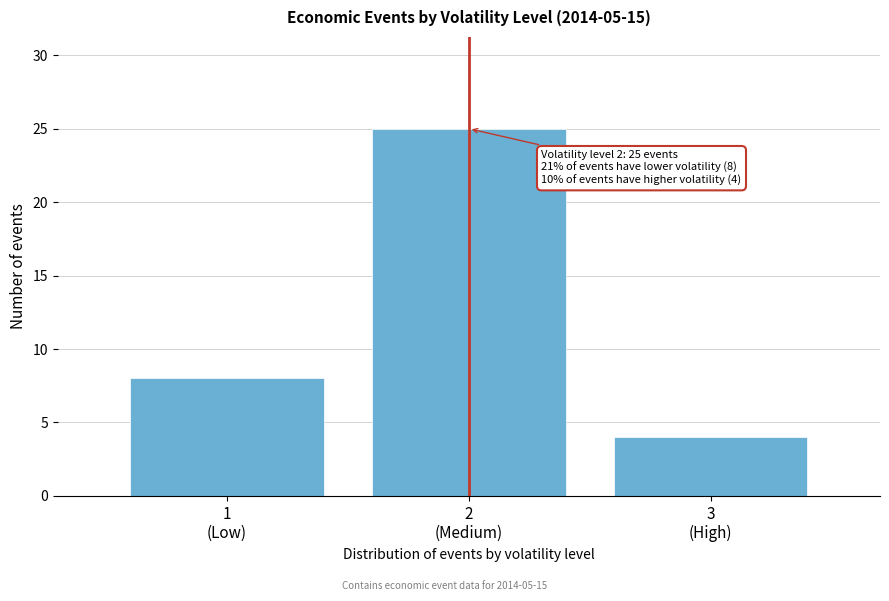

Reading left to right, what are all the values shown in this chart?

8	25	4